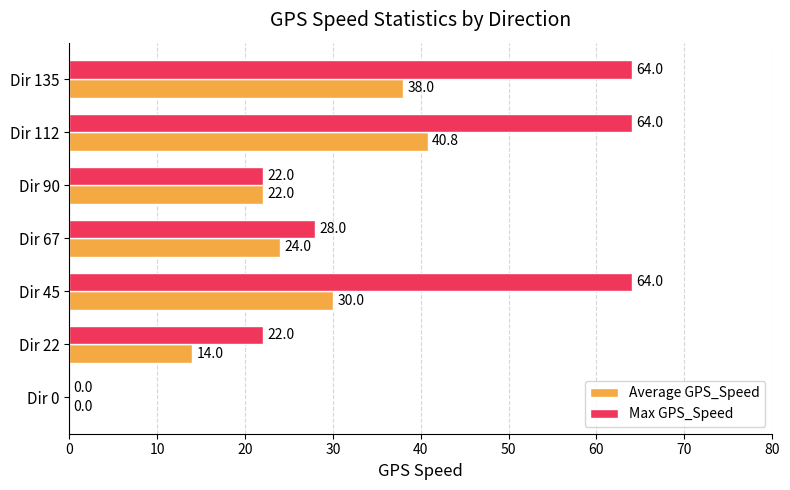

What is the highest value of the Max GPS_Speed series?

64.0